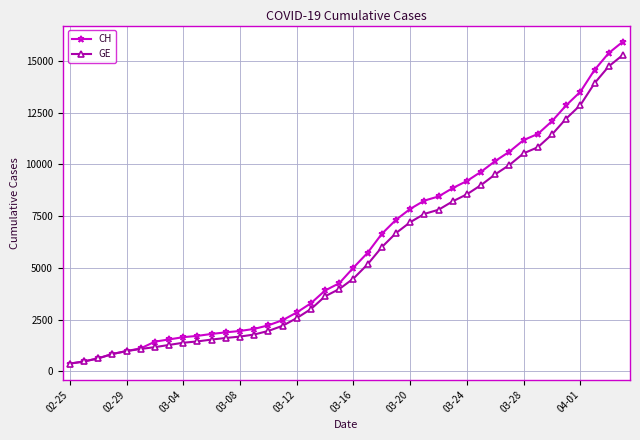

What is the minimum value for CH?

375